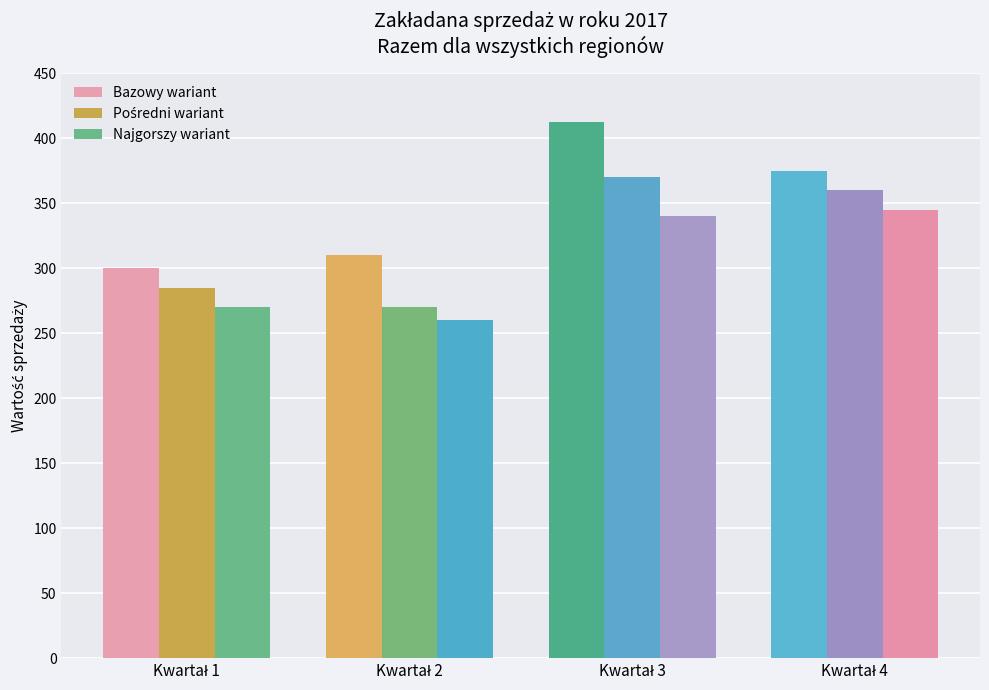

What is the difference between the second highest and second lowest values in the Bazowy wariant series?

65